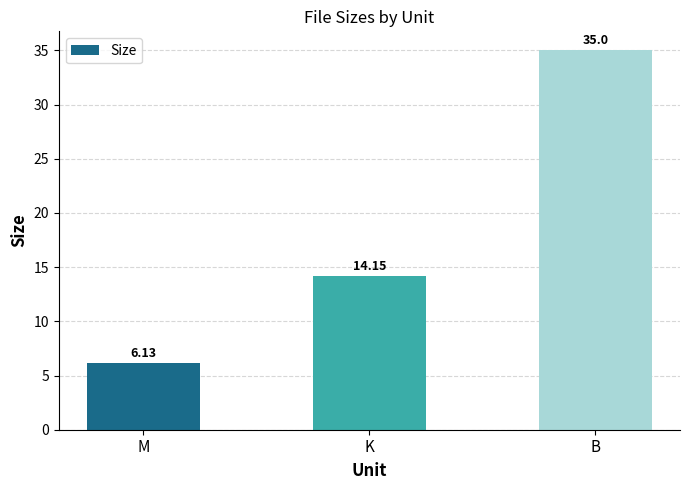

What is the difference between the values at B and M?

28.9